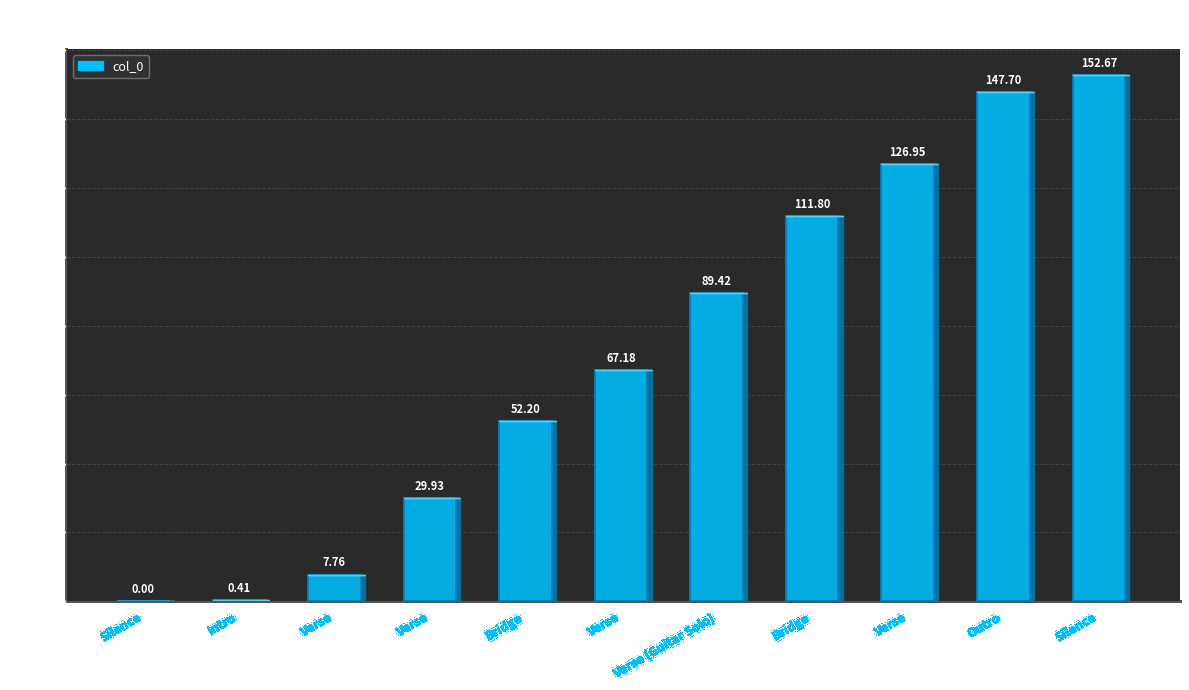

Rank the categories by value from lowest to highest.

Silence, Intro, Verse, Verse, Bridge, Verse, Verse (Guitar Solo), Bridge, Verse, Outro, Silence